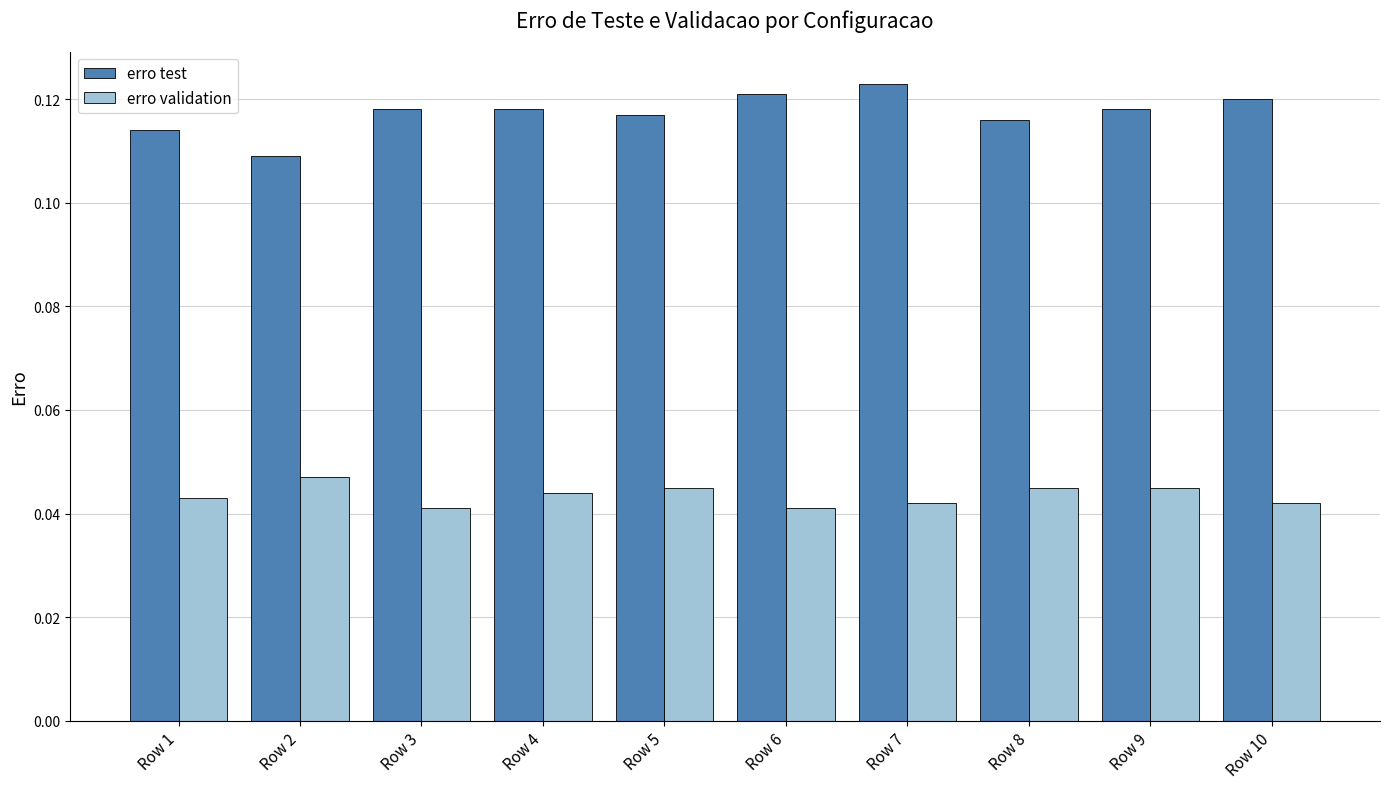

How many erro validation values are between 0 and 1?

10